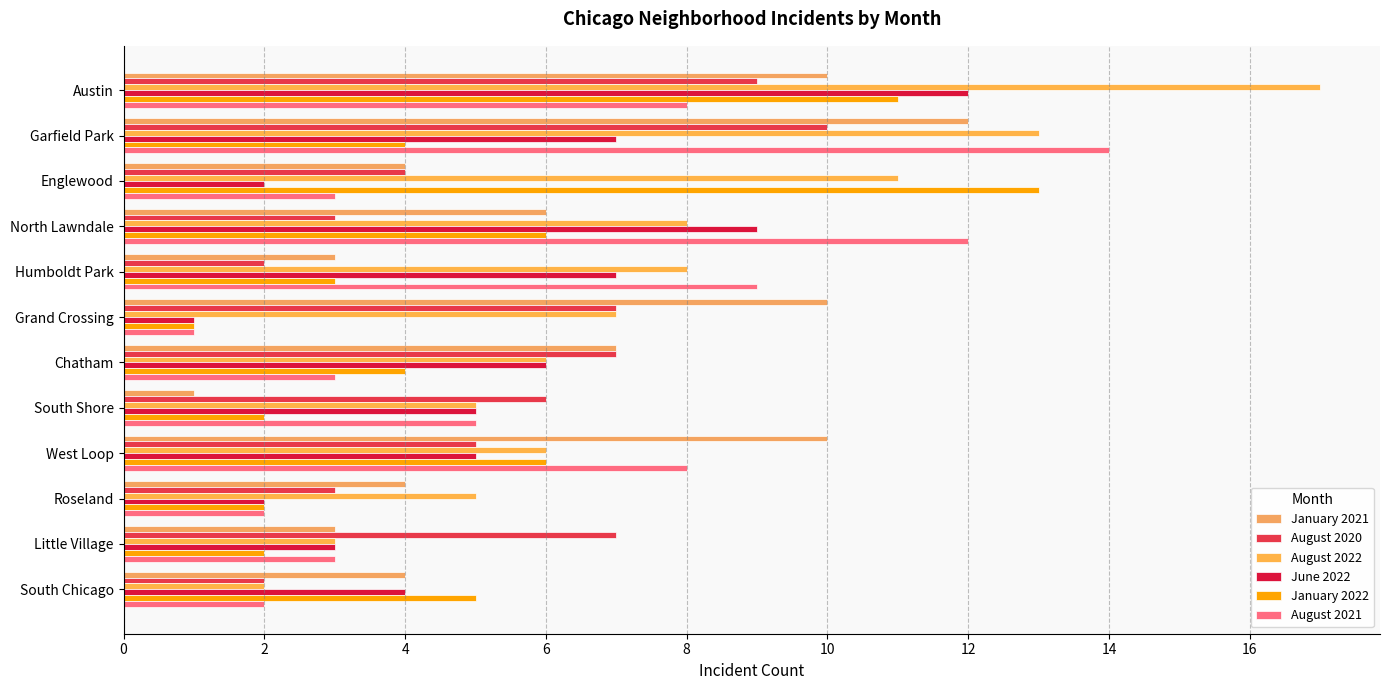

What is the difference between the maximum and minimum values in the August 2021 series?

13